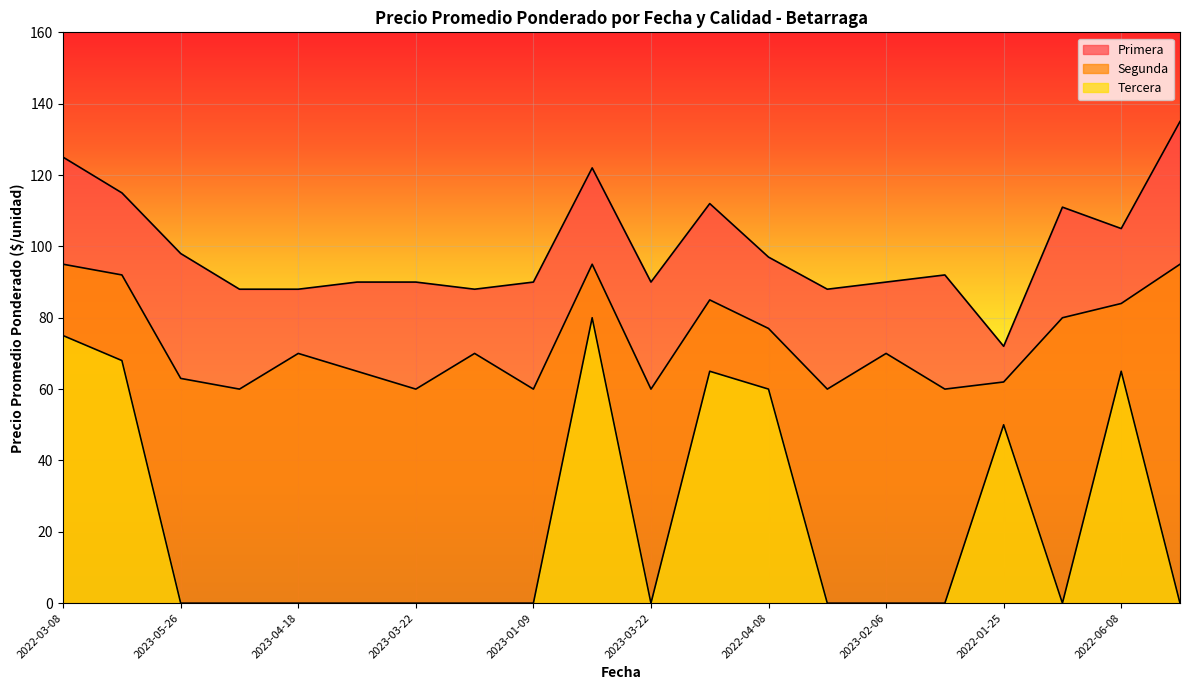

What is the difference between the second highest and second lowest values in the Tercera series?

75